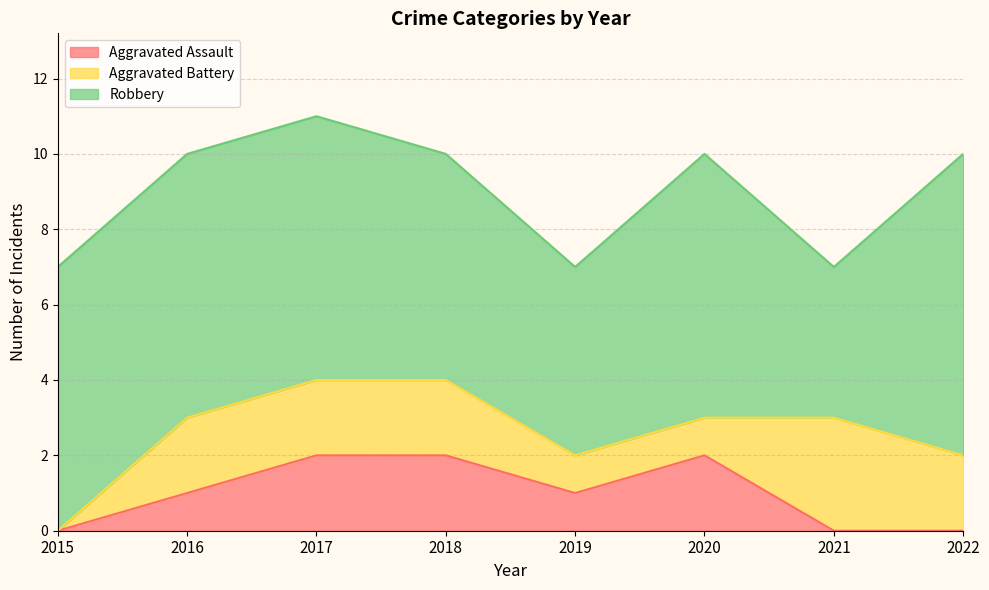

The Robbery series shows 2 at 2021. True or false?

False